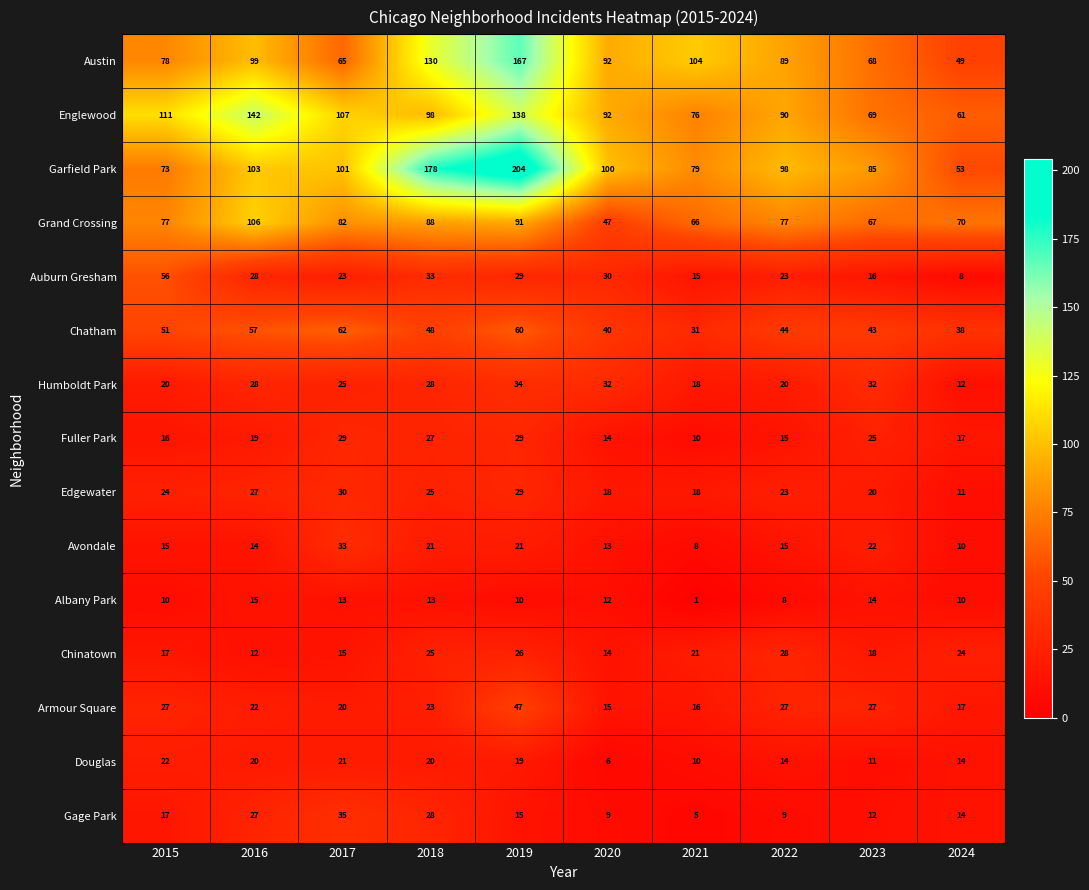

Which series changed the most between 2019 and 2020?

Garfield Park